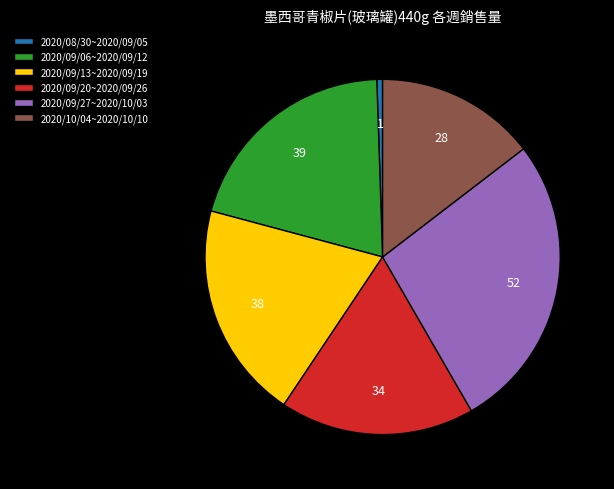

Do 2020/10/04~2020/10/10 and 2020/09/06~2020/09/12 together represent more than half of the pie?

No